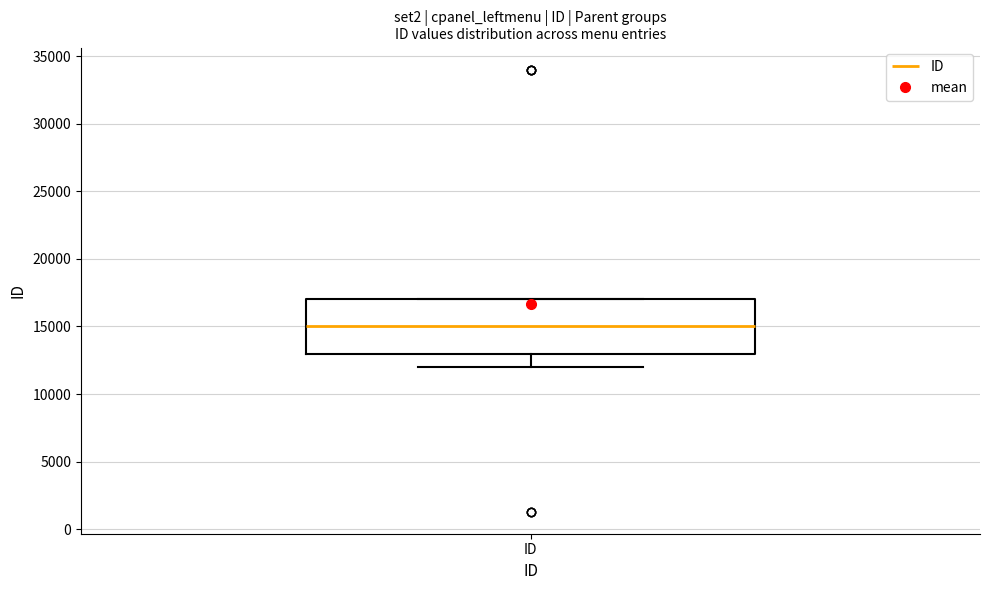

Transcribe this box plot: give where the median line is, the range the box spans, and where the two whiskers end, as read against the y-axis. The values are not printed on the chart, so give them approximately, as read against the axis.

median 15000, box 13000 to 17000, whiskers 12000 to 17000